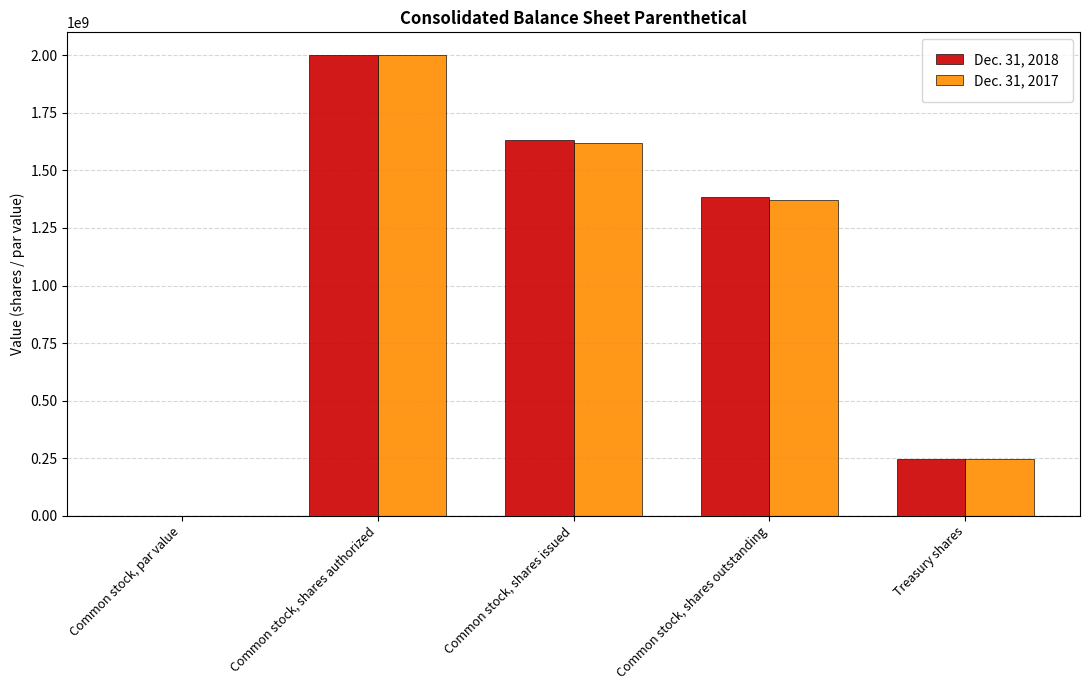

Is it true that Dec. 31, 2017 equals 2000000000.0 at Common stock, shares authorized?

True